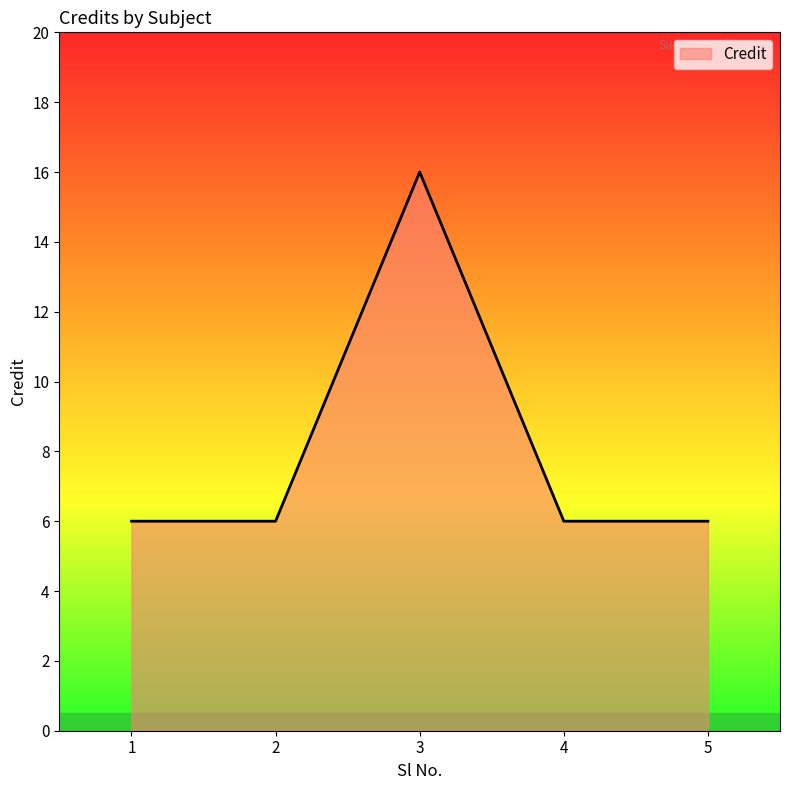

What value does the data have at 2, to the nearest 5?

5